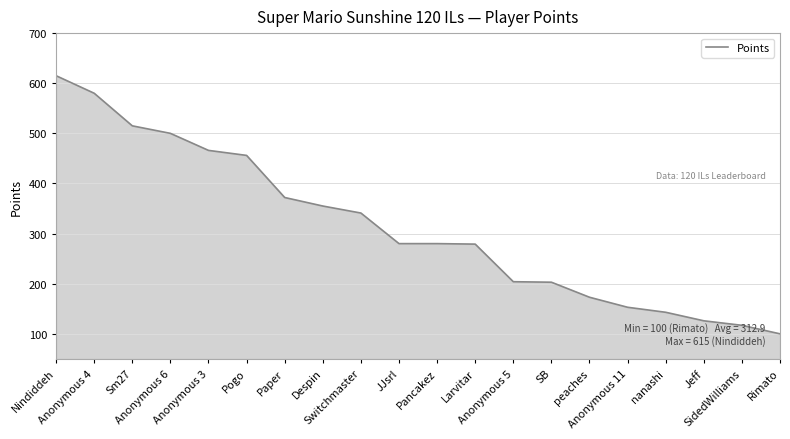

What is the difference between the second highest and second lowest values?

463